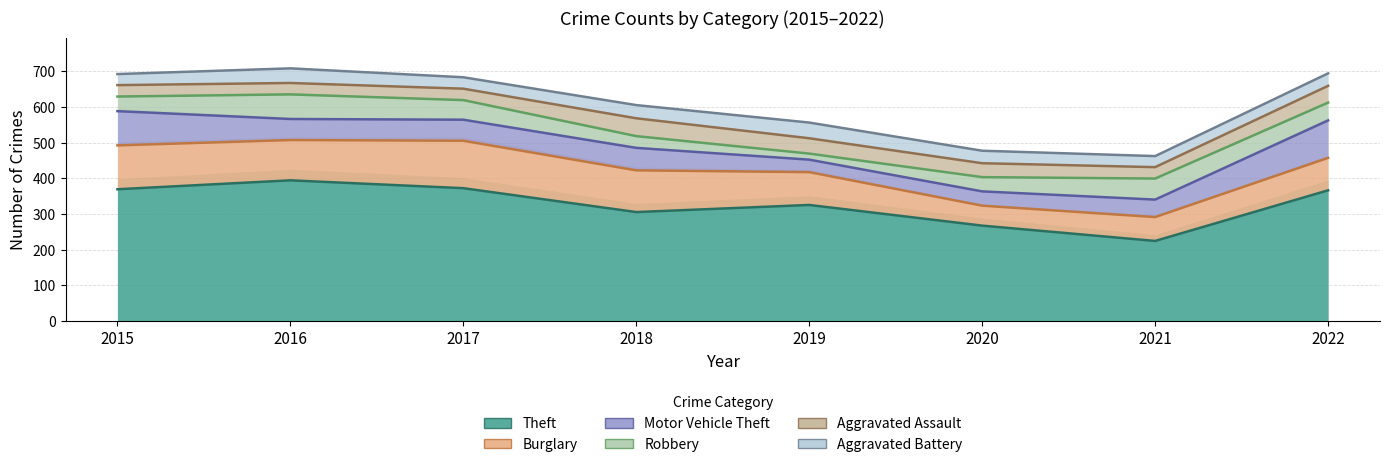

The value of Burglary at 2022 is 57. True or false?

False